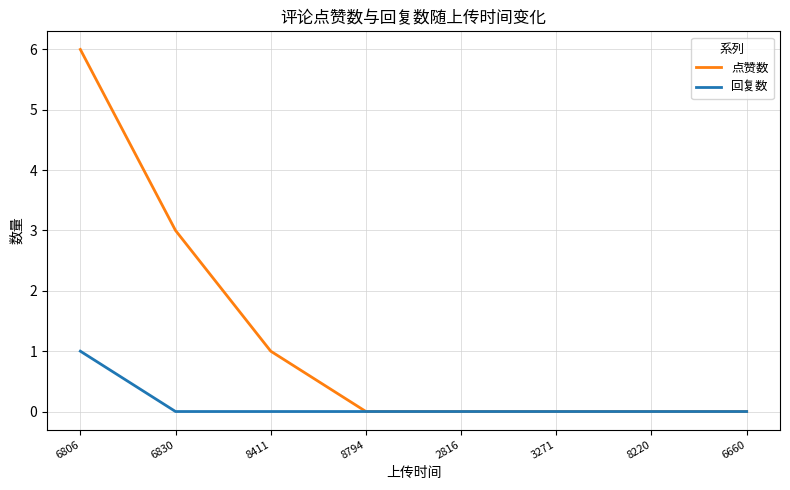

What is the difference between the maximum and minimum values in the 回复数 series?

1